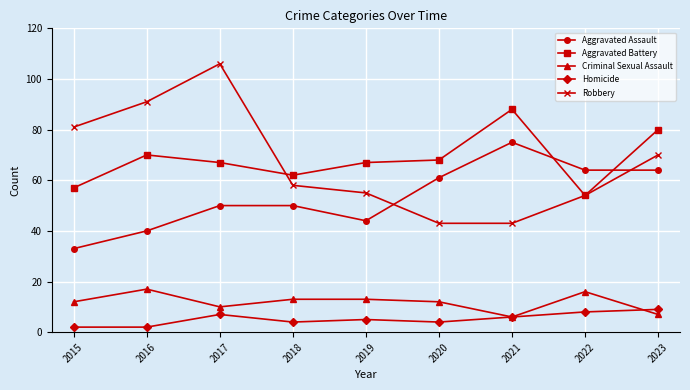

Does the chart have visible grid lines?

Yes